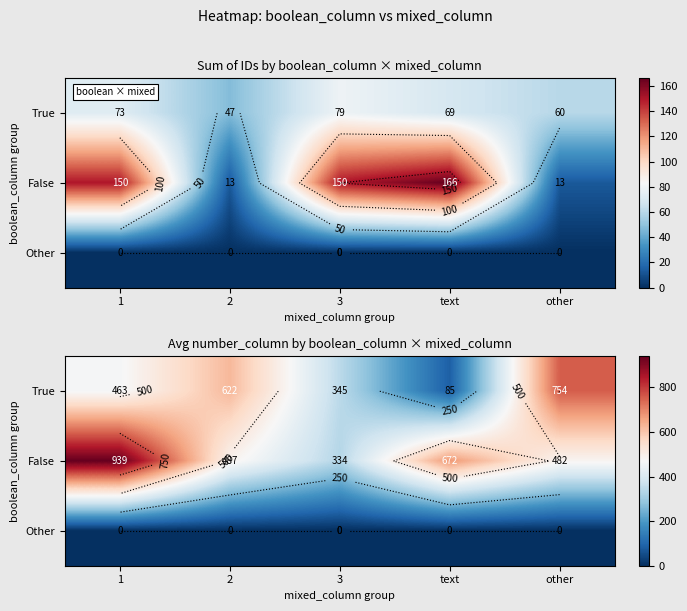

Where is False nearest to the value 636?

text